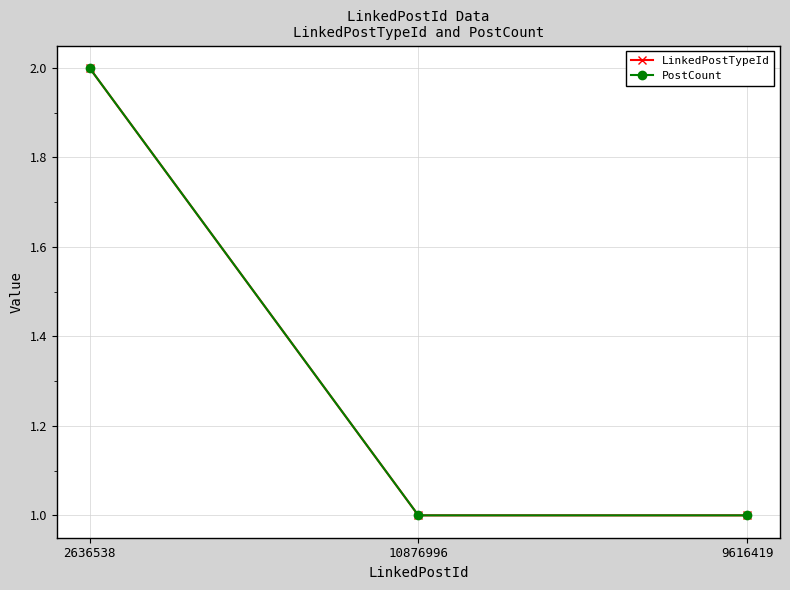

The value of PostCount at 9616419 is 2. True or false?

False